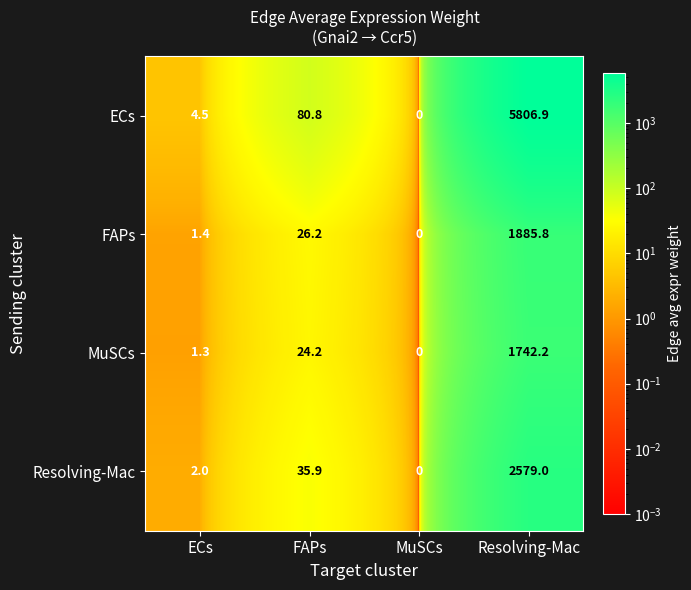

What is the difference between the second highest and second lowest values in the Resolving-Mac series?

33.9